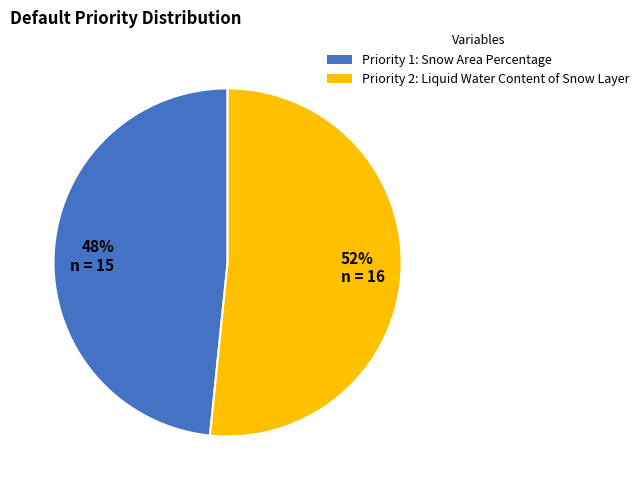

How many segments does this pie chart have?

2